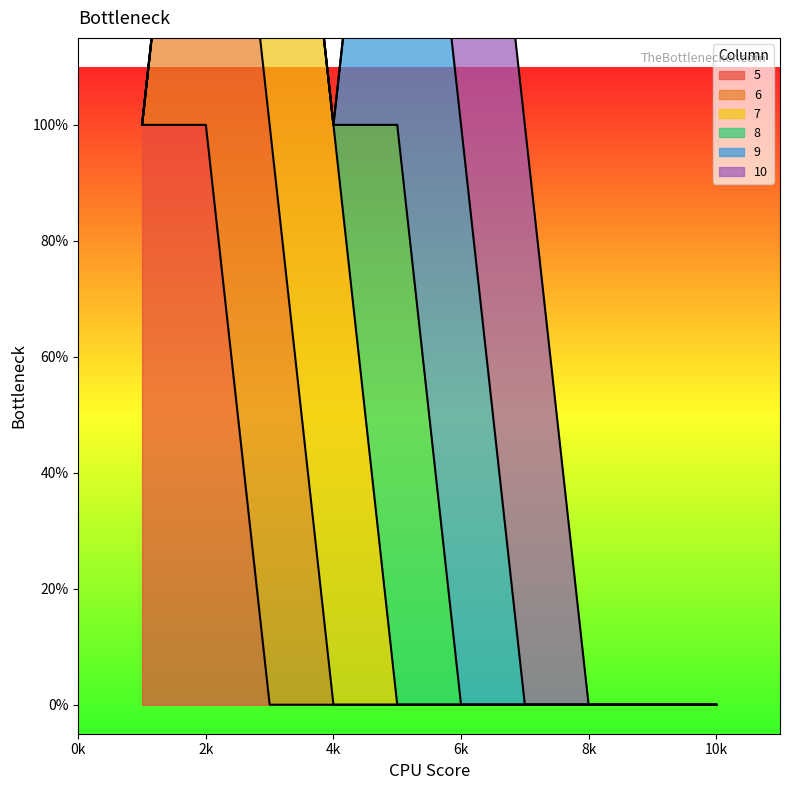

The 9 series shows 0 at 2. True or false?

True